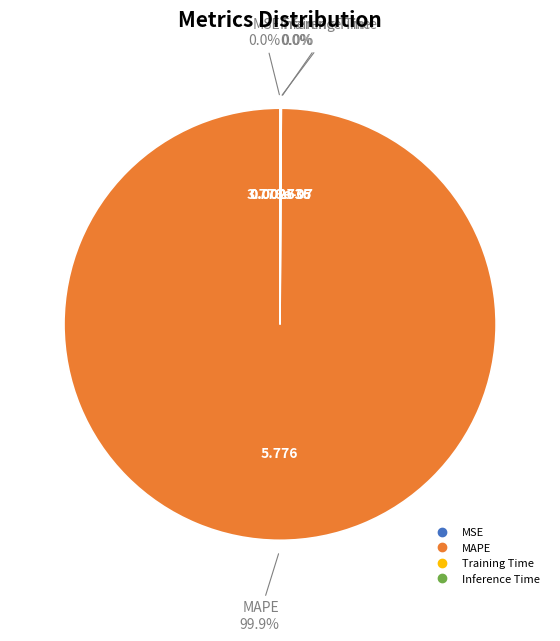

Does any single category account for the majority?

Yes